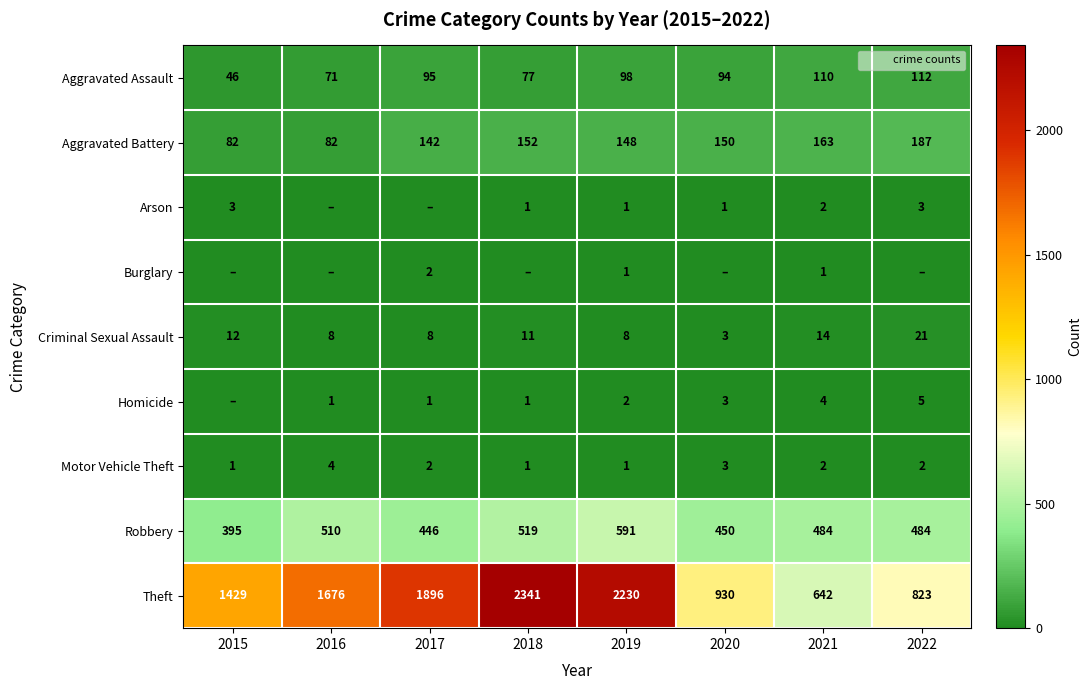

At which label is Criminal Sexual Assault closest to 12?

2015